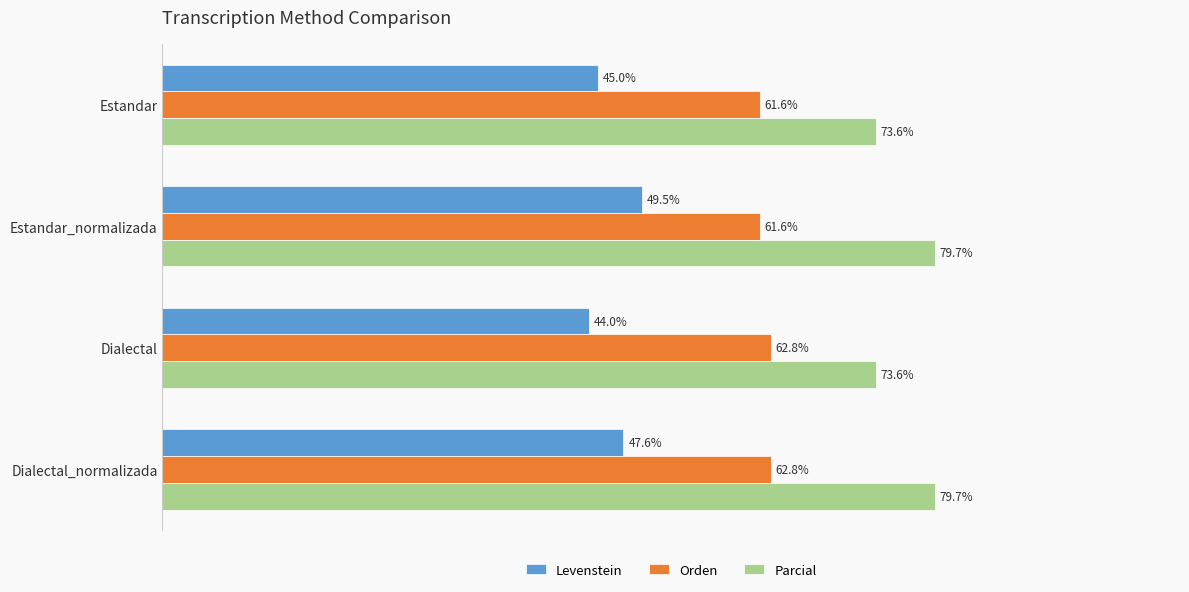

Which series has the widest spread of values?

Parcial